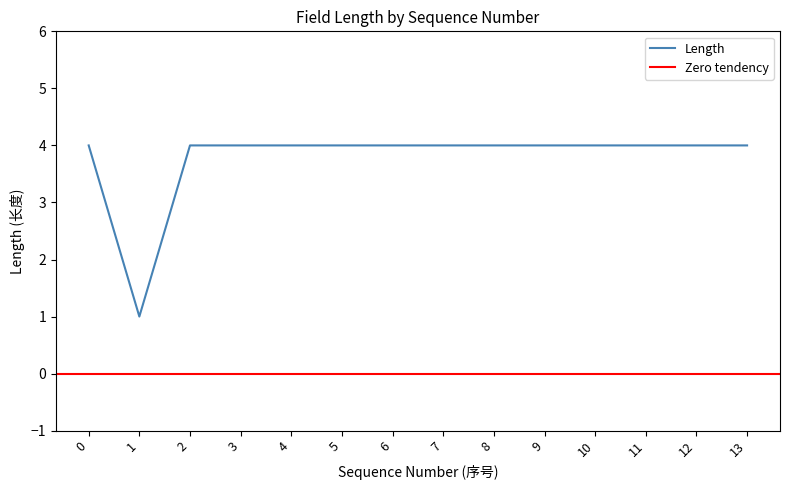

The chart shows a value of 7 at 8. True or false?

False